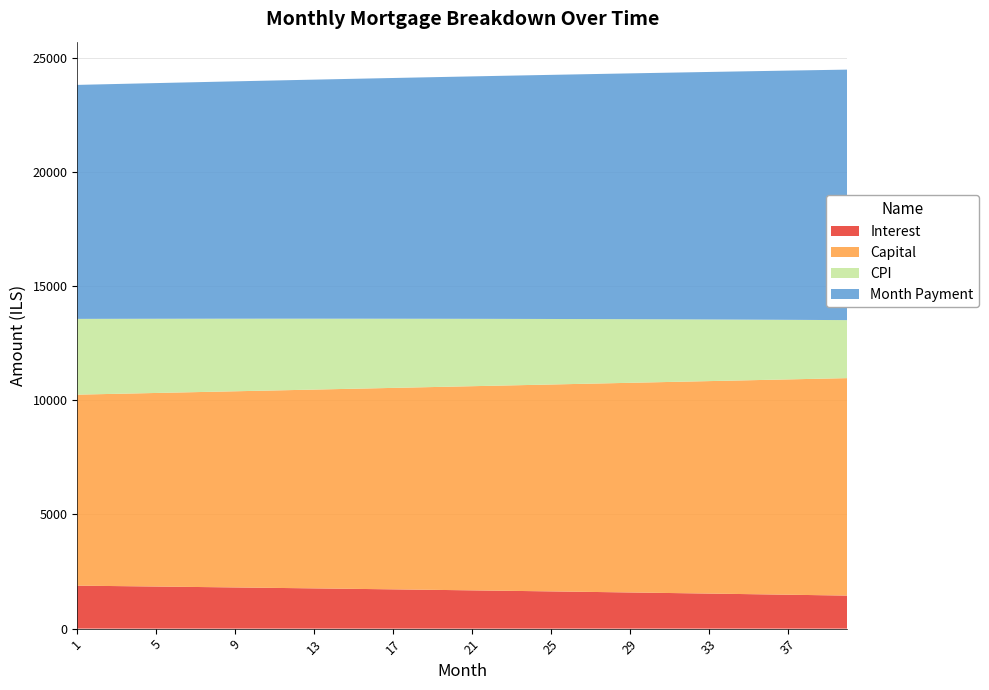

Reading left to right, transcribe all the data shown in this chart.

interest: 1881.2	1871.8	1862.2	1852.6	1842.9	1833.1	1823.2	1813.3	1803.2	1793.1	1782.8	1772.5	1762.1	1751.6	1741.0	1730.3	1719.6	1708.7	1697.8	1686.7	1675.6	1664.4	1653.0	1641.6	1630.1	1618.5	1606.8	1595.0	1583.1	1571.2	1559.1	1546.9	1534.6	1522.2	1509.7	1497.2	1484.5	1471.7	1458.8	1445.8
capital: 8361.1	8389.0	8416.9	8445.0	8473.1	8501.4	8529.7	8558.2	8586.7	8615.3	8644.0	8672.9	8701.8	8730.8	8759.9	8789.1	8818.4	8847.8	8877.2	8906.8	8936.5	8966.3	8996.2	9026.2	9056.3	9086.5	9116.8	9147.1	9177.6	9208.2	9238.9	9269.7	9300.6	9331.6	9362.7	9393.9	9425.2	9456.7	9488.2	9519.8
cpi: 3316.6	3299.7	3282.6	3265.4	3248.0	3230.5	3212.9	3195.1	3177.1	3158.9	3140.7	3122.2	3103.6	3084.9	3065.9	3046.9	3027.6	3008.2	2988.7	2968.9	2949.1	2929.0	2908.8	2888.4	2867.8	2847.1	2826.2	2805.1	2783.9	2762.5	2740.9	2719.1	2697.2	2675.1	2652.8	2630.3	2607.7	2584.8	2561.8	2538.6
month_payment: 10242.4	10260.8	10279.2	10297.6	10316.1	10334.5	10353.0	10371.4	10389.9	10408.4	10426.9	10445.4	10463.9	10482.4	10500.9	10519.4	10537.9	10556.5	10575.0	10593.6	10612.1	10630.7	10649.3	10667.8	10686.4	10705.0	10723.6	10742.2	10760.8	10779.4	10798.0	10816.6	10835.2	10853.8	10872.5	10891.1	10909.7	10928.4	10947.0	10965.6